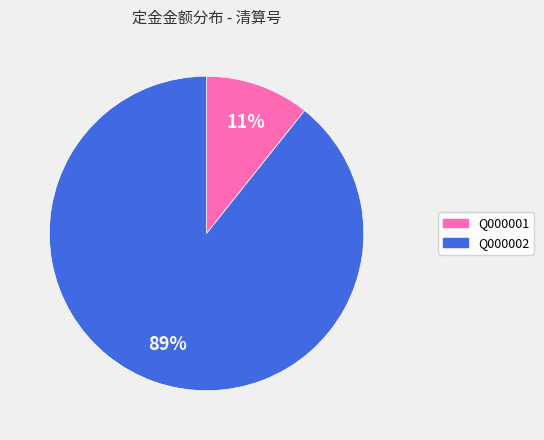

To the nearest percent, what is the average slice percentage?

50%